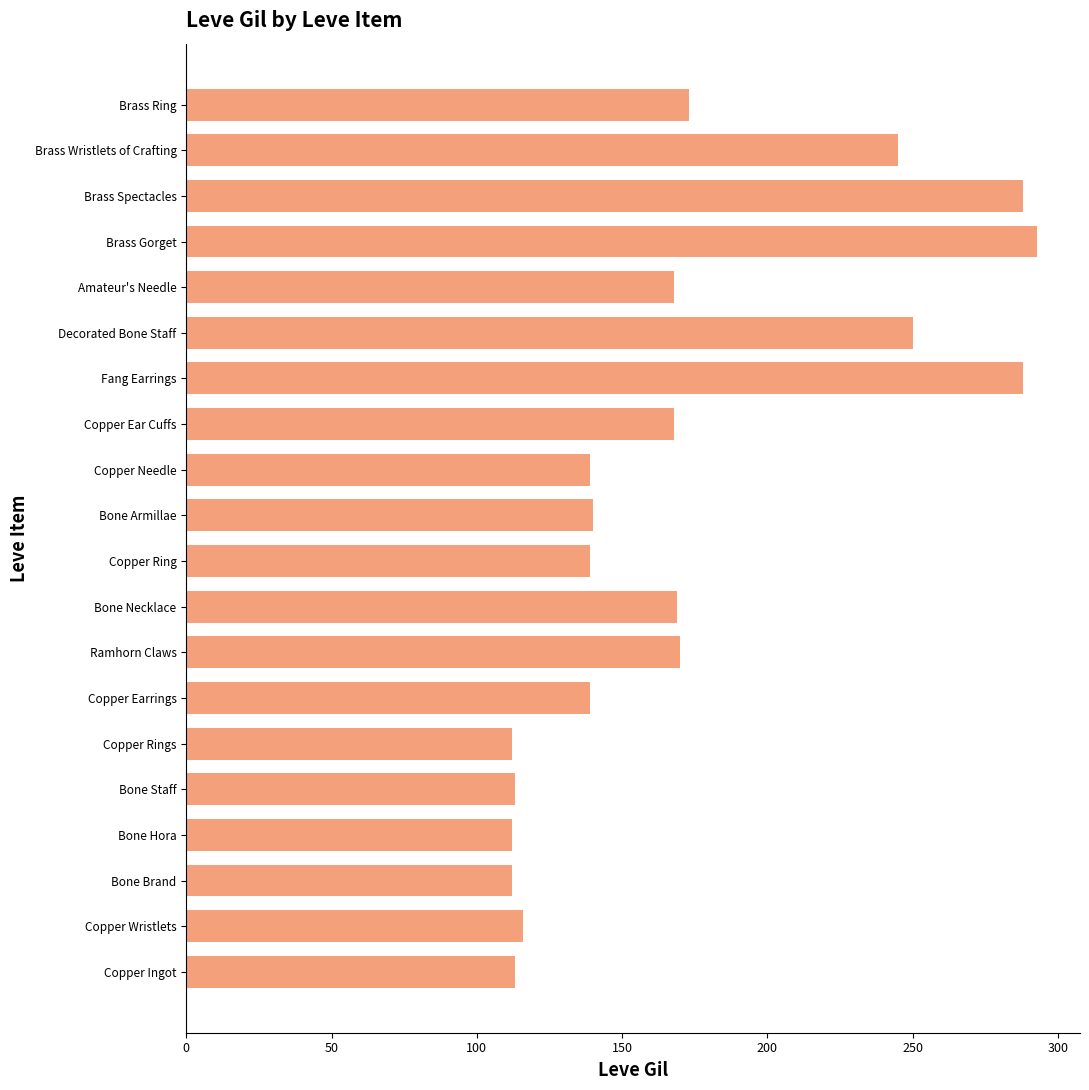

At which label is the value closest to 202?

Brass Ring